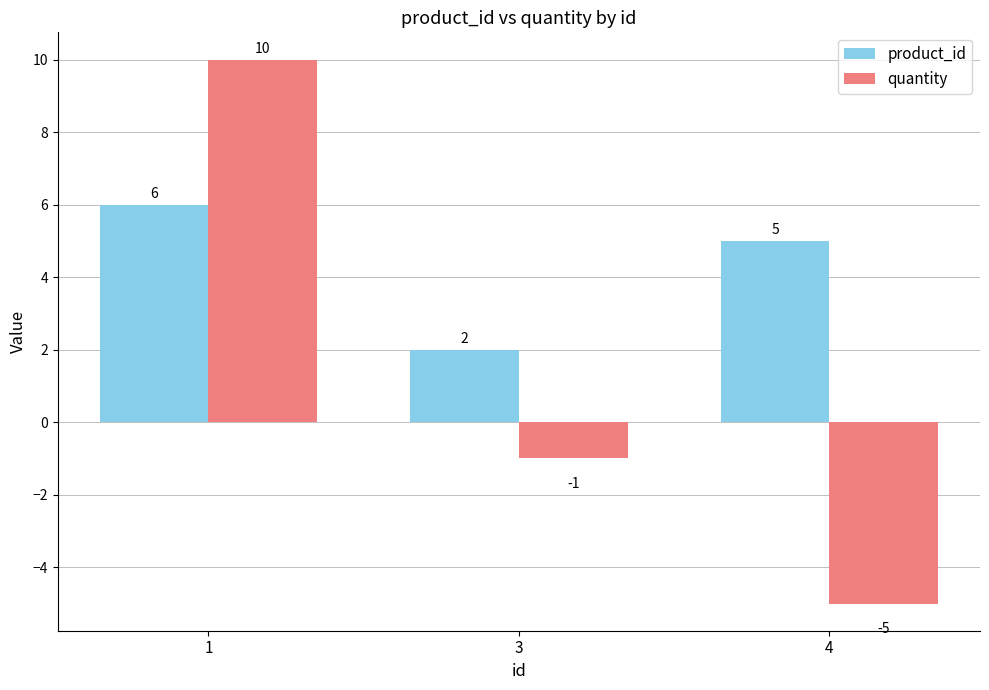

Are the bars horizontal?

No